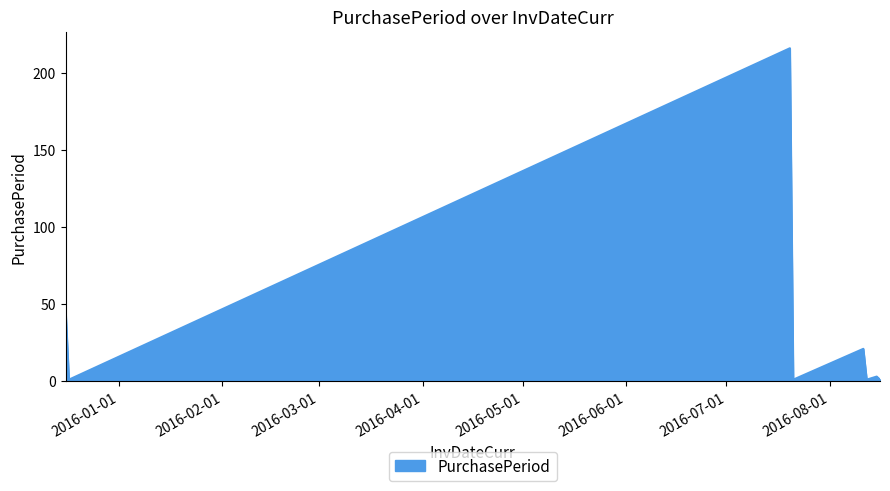

What is the sum of all values?

291